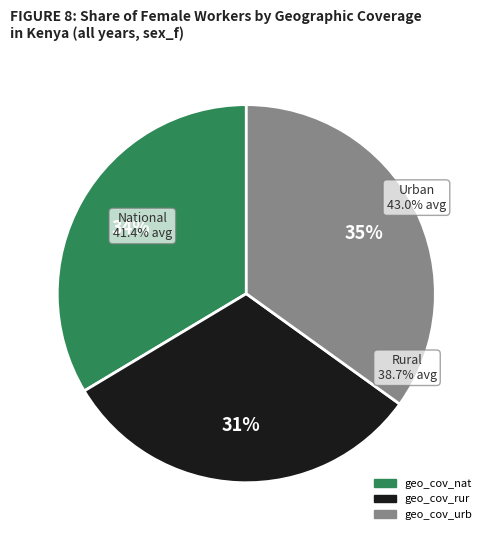

Which has a higher value, geo_cov_urb 2005 or geo_cov_rur 2005?

geo_cov_urb 2005